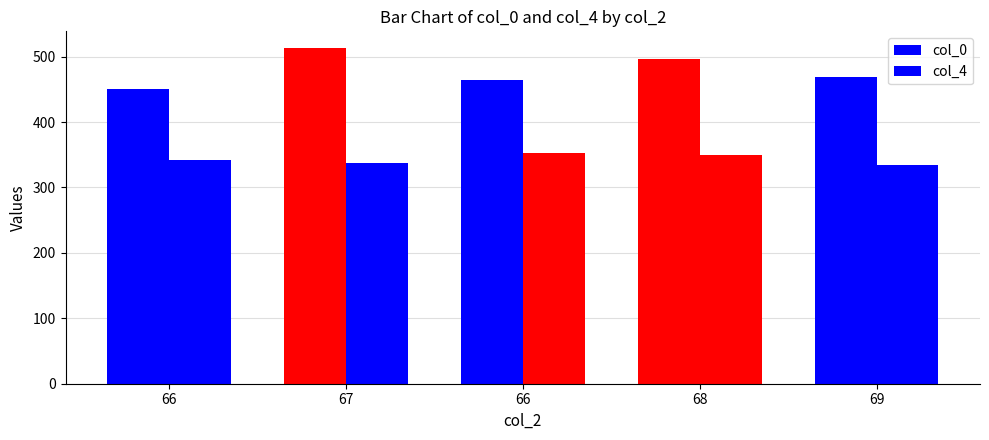

The col_0 series shows 755 at 66. True or false?

False